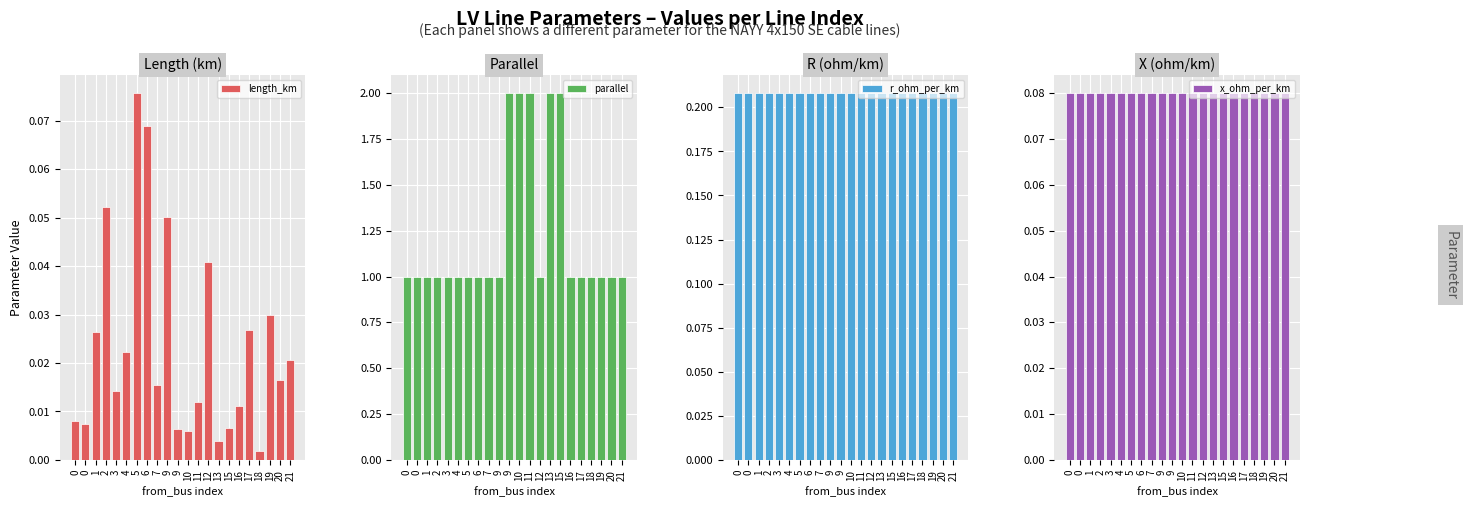

What is the sum of the parallel values at 7 and 15?

3